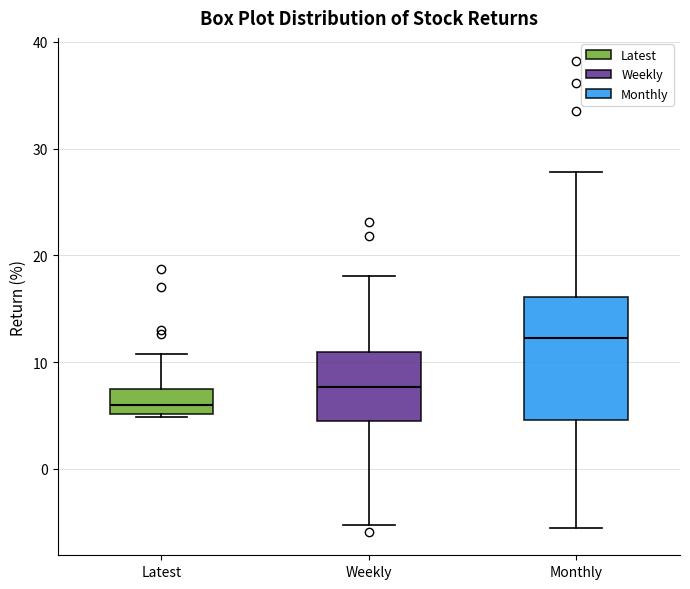

Which box has the highest median line?

Monthly